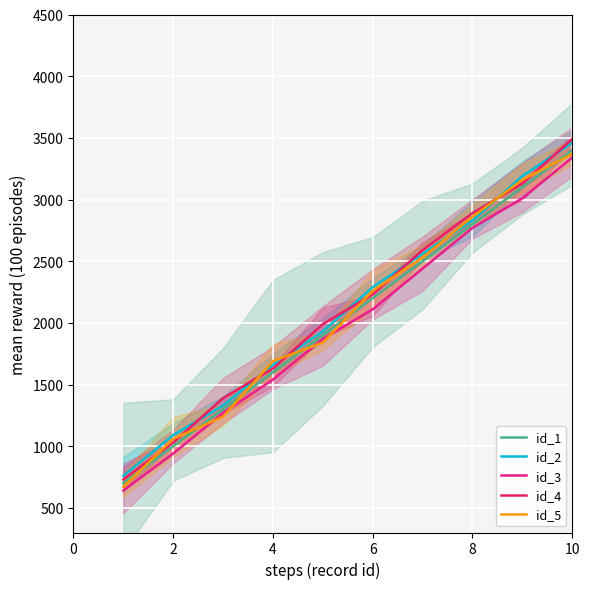

True or false: id_2 has more than 0 interior local peaks.

False